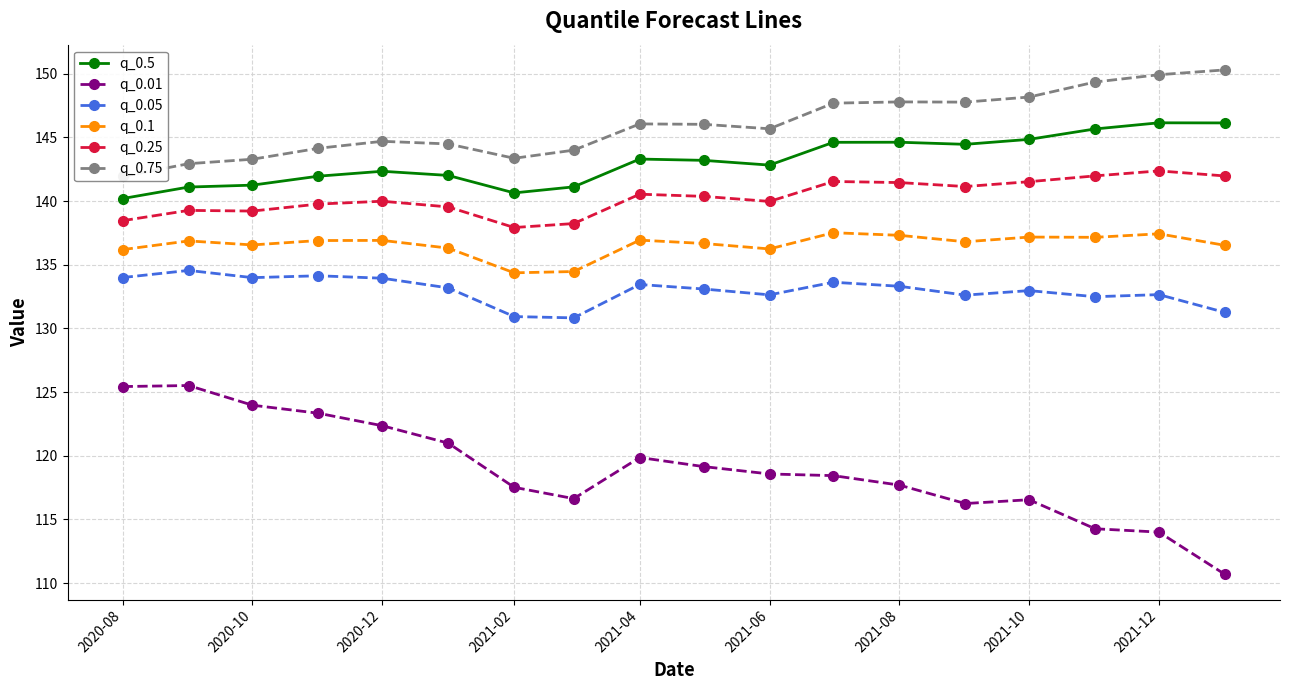

True or false: q_0.25 and q_0.5 intersect in this chart.

False